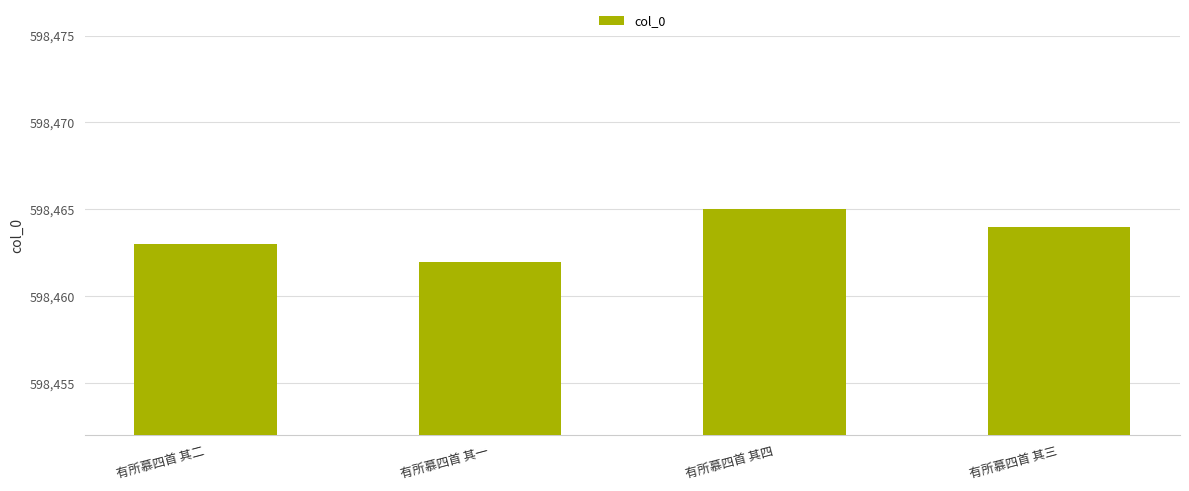

What is the greatest value displayed?

598465